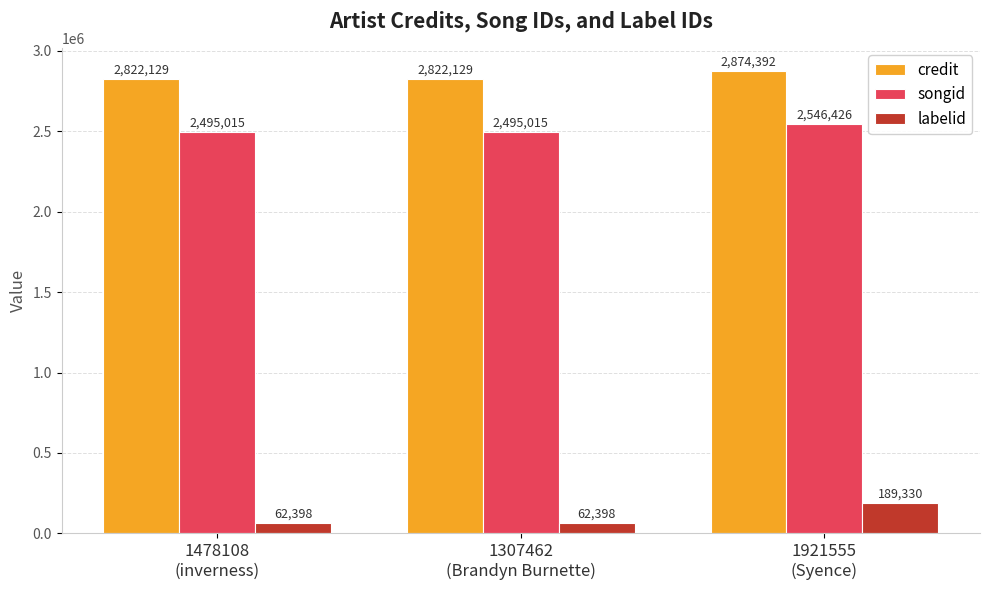

Count the credit values in the range 2822129 to 2874392.

3